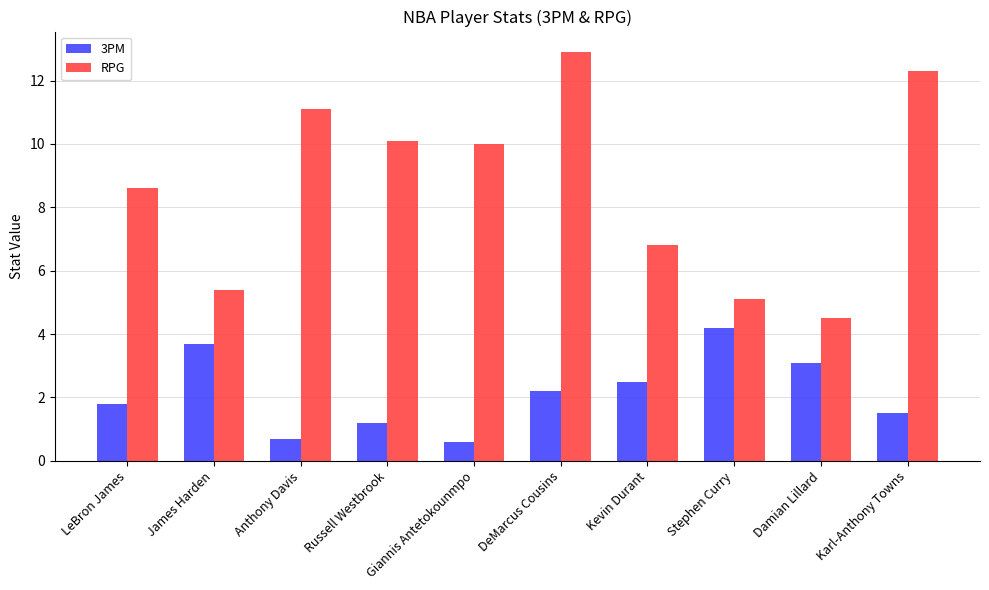

What is the label of the 9th bar from the left?

Damian Lillard